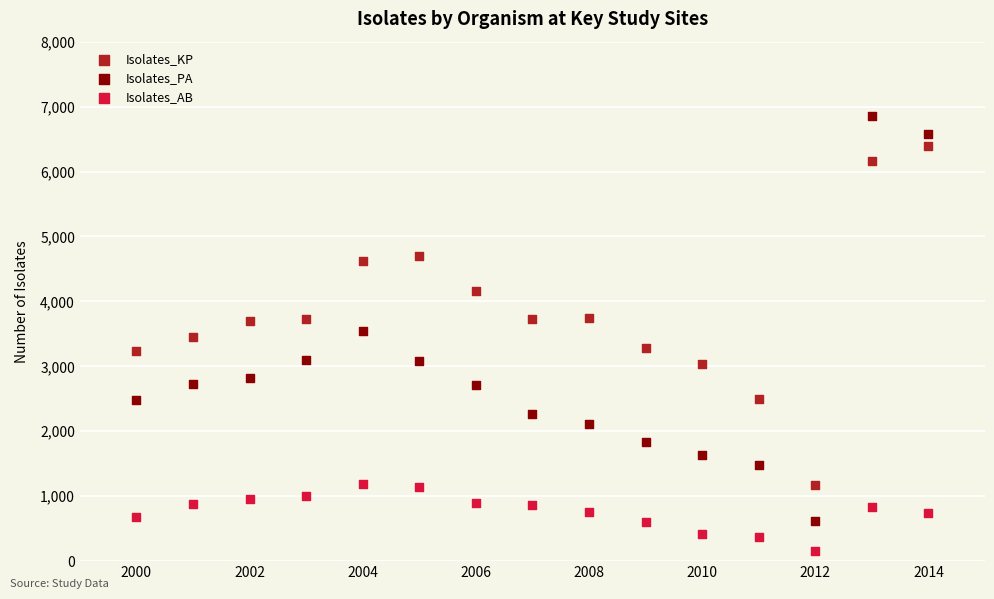

Which series contains the highest Y value?

Isolates_PA